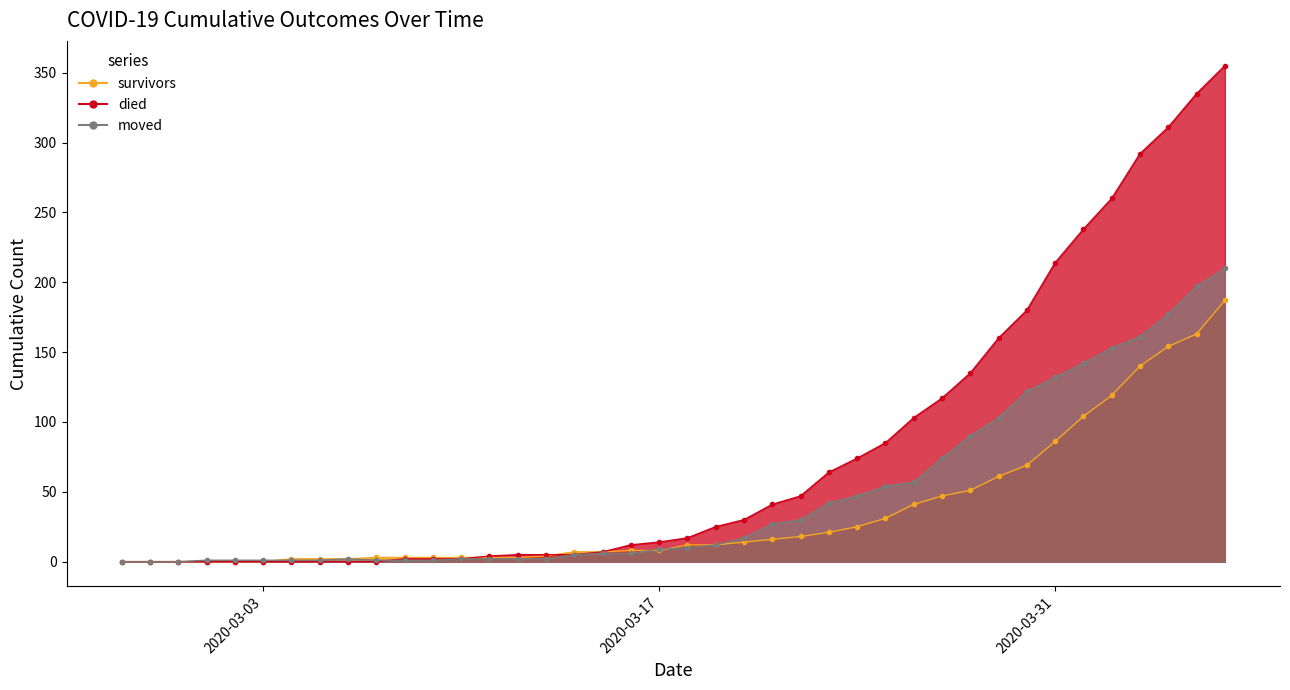

The value of moved at 2020-03-07 is 1. True or false?

True